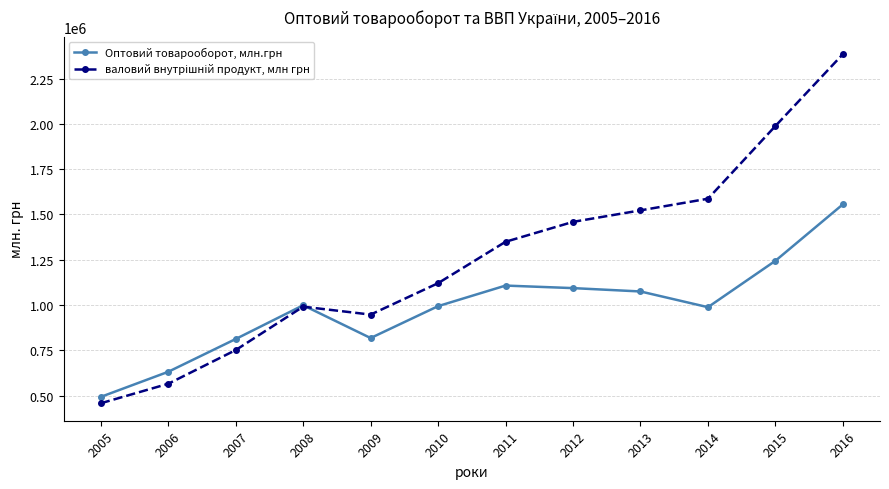

What is the total value across all series at 2010?

2114280.8